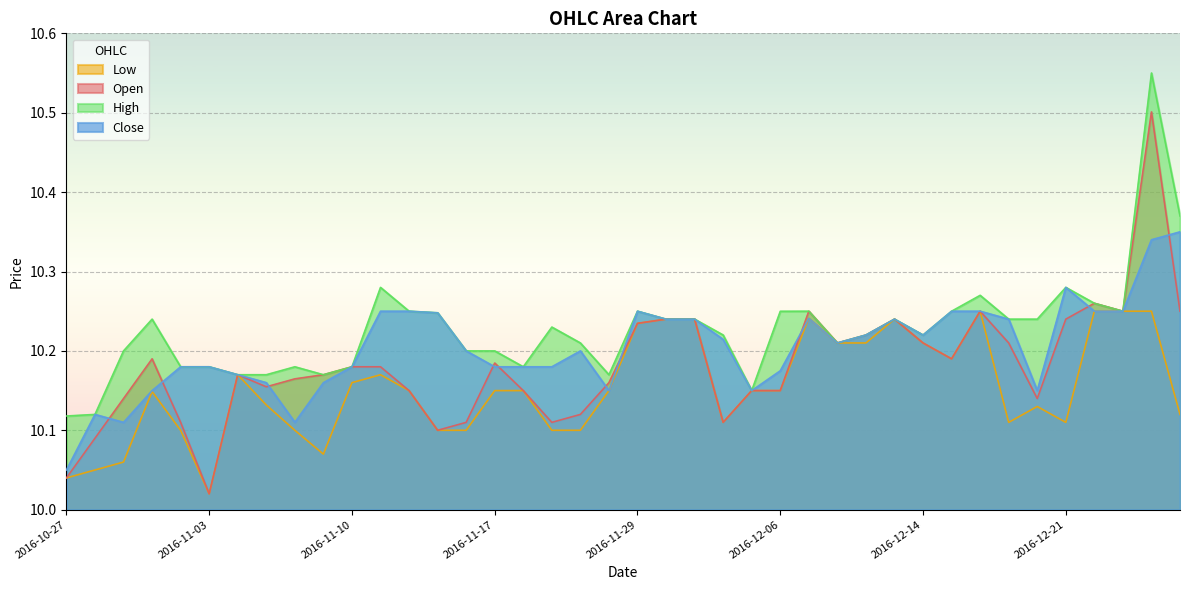

Is it true that High equals 4.2 at 2016-11-14?

False